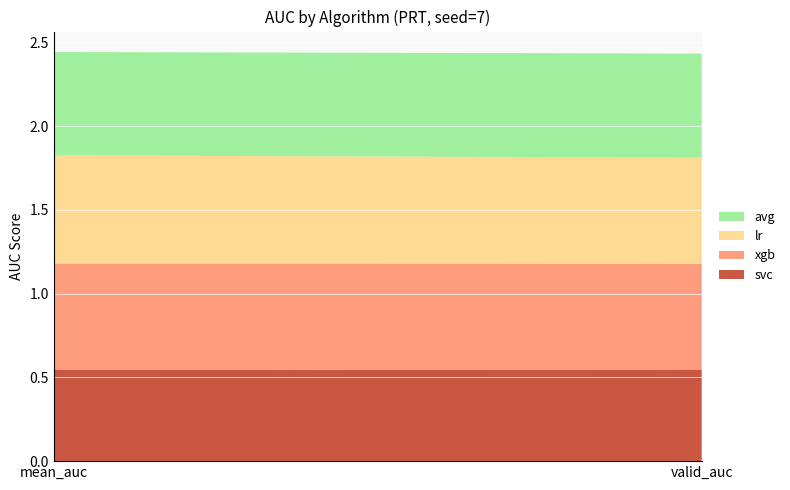

Reading left to right, list all the values displayed in this chart.

svc: mean_auc=0.5	valid_auc=0.5
xgb: mean_auc=0.6	valid_auc=0.6
lr: mean_auc=0.6	valid_auc=0.6
avg: mean_auc=0.6	valid_auc=0.6